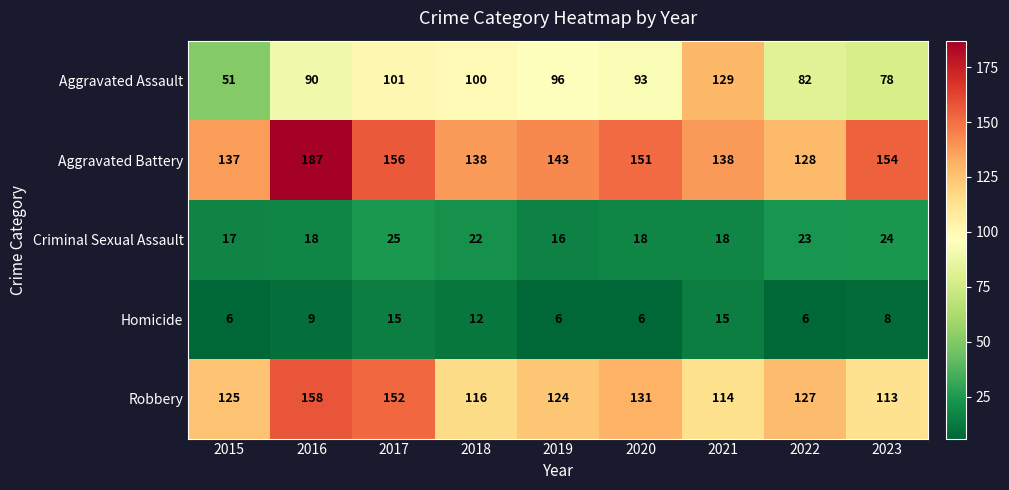

How many categories are shown in the chart?

9